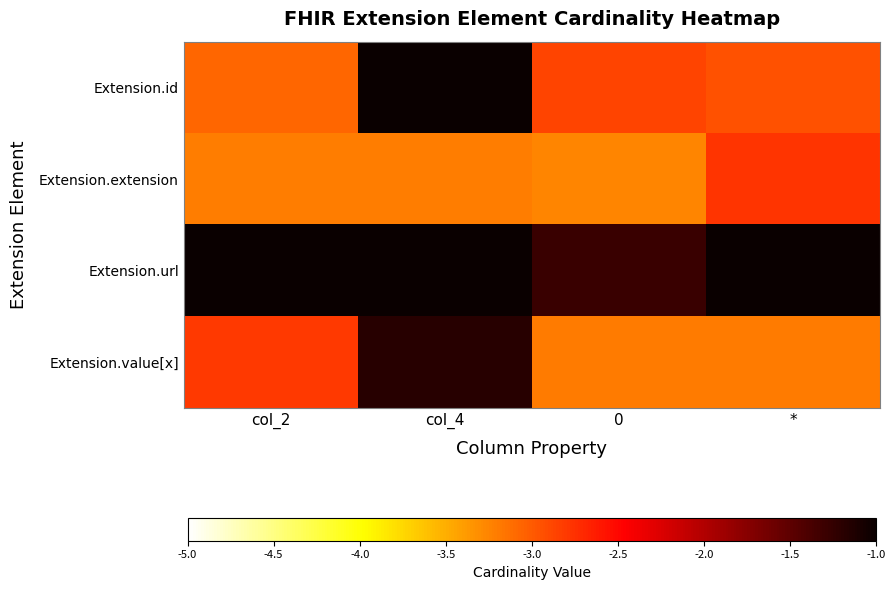

Which series has the widest spread of values?

Extension.id